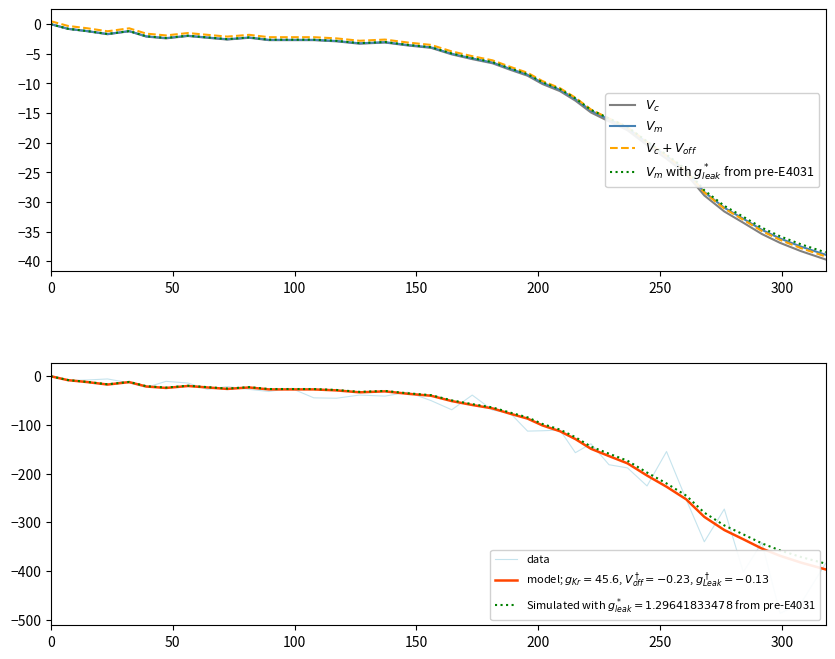

What position from the left is 200?

5